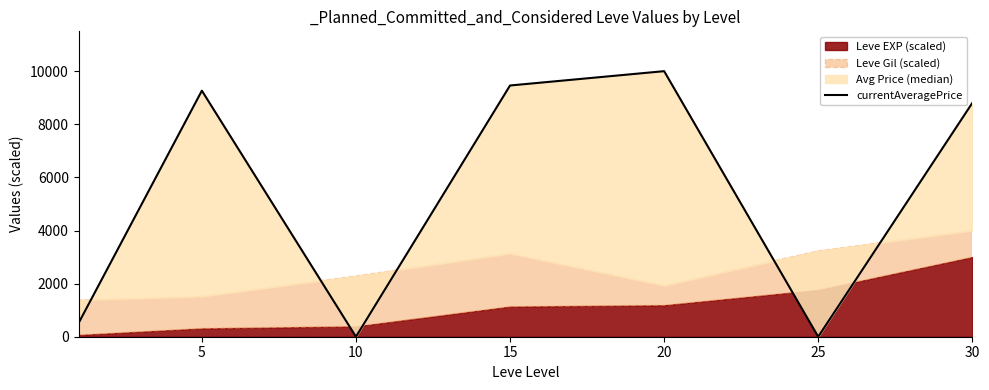

The chart shows a value of 8803.0 at 30. True or false?

True